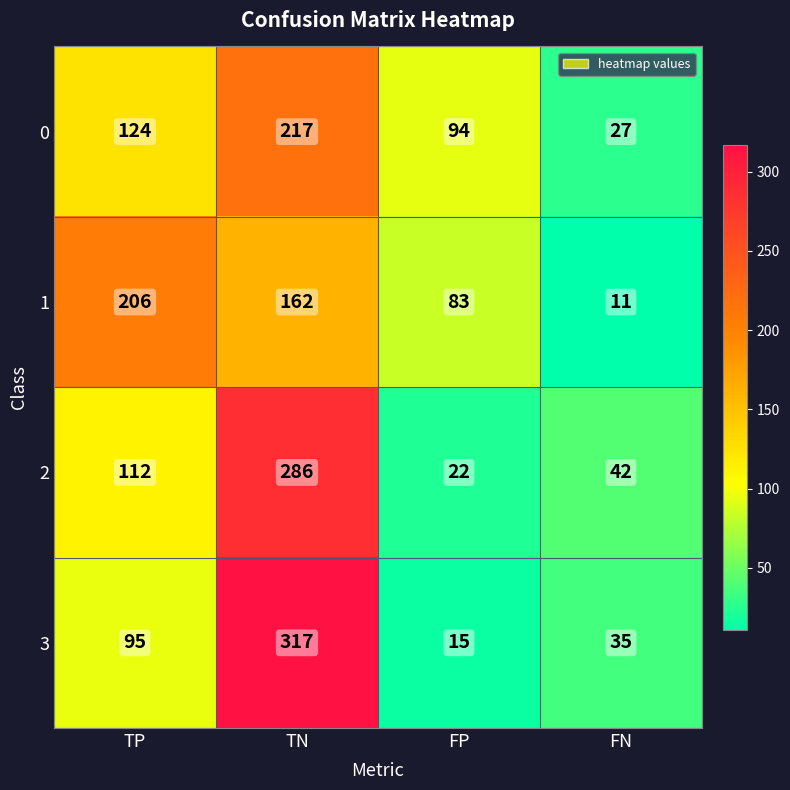

True or false: 0 has a value of 124 at TP.

True